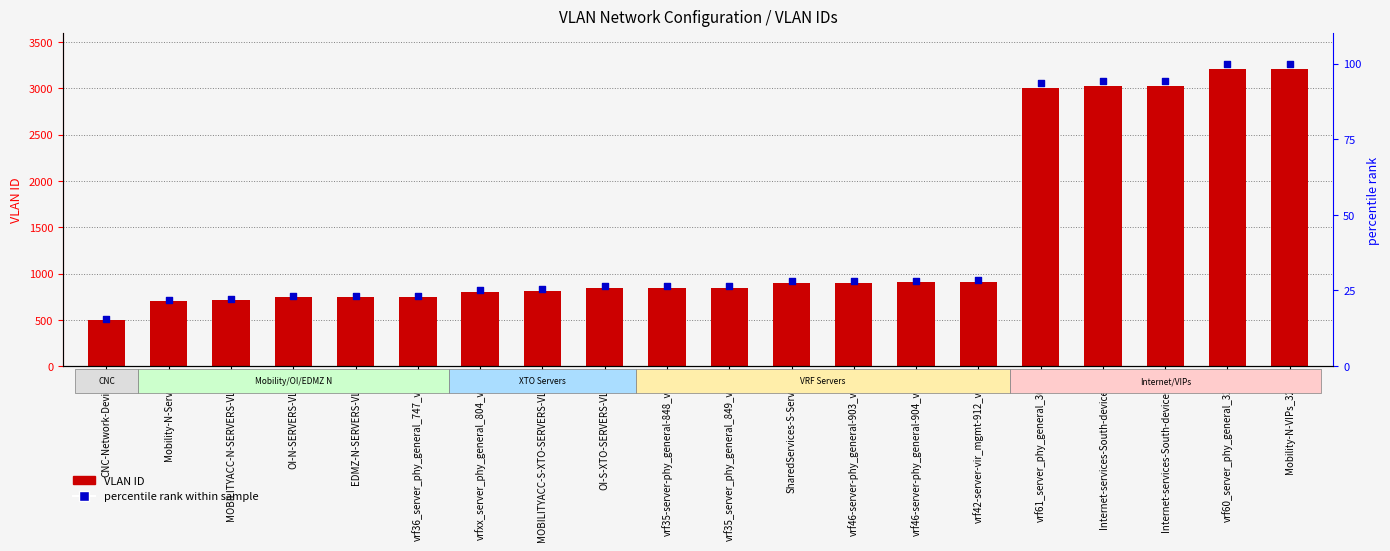

What is the total value across all series at vrf60_server_phy_general_3206?

3305.9